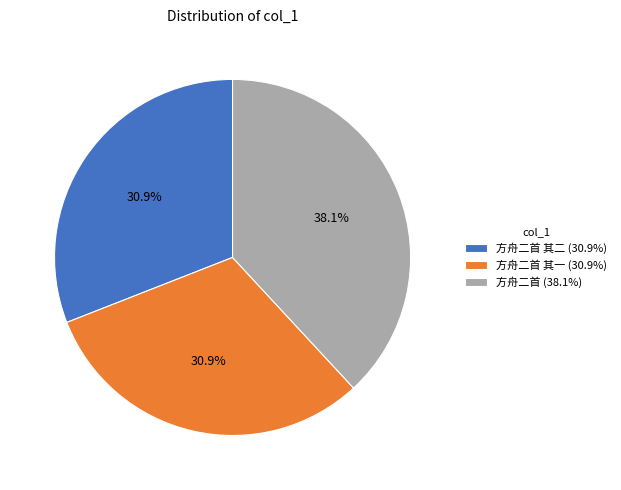

Is there any slice that represents more than half of the pie?

No